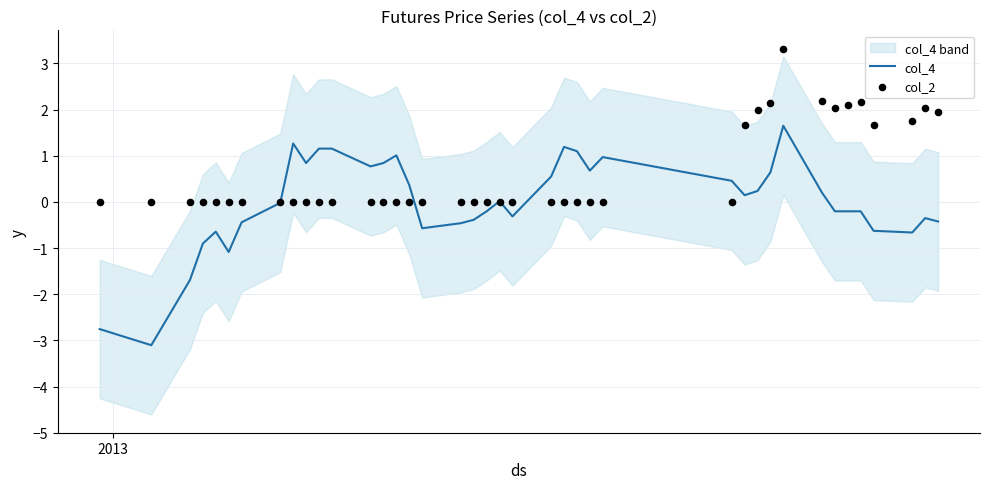

What is the highest value of the col_4 series?

1.7